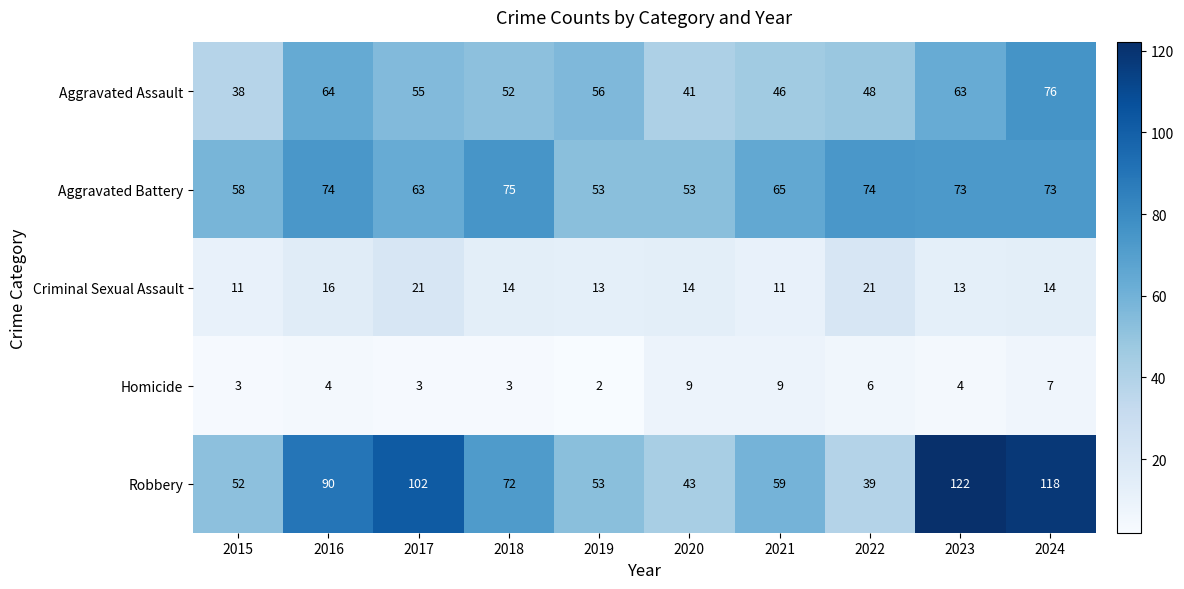

What is the difference between the Homicide values at 2021 and 2018?

6